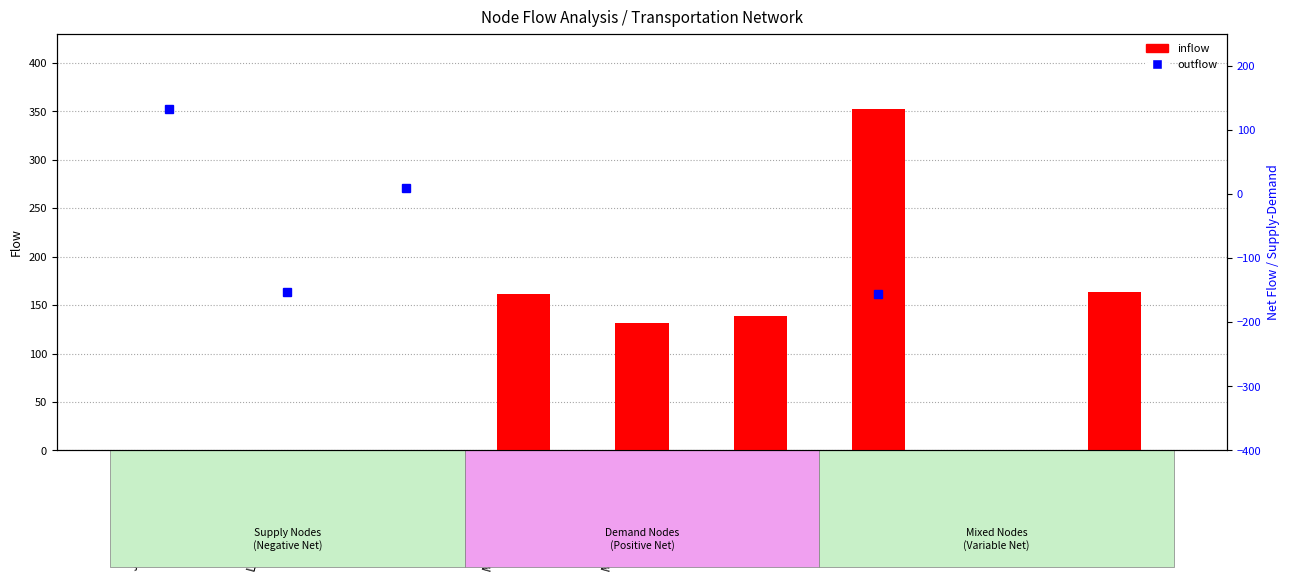

How many values are above zero?

5